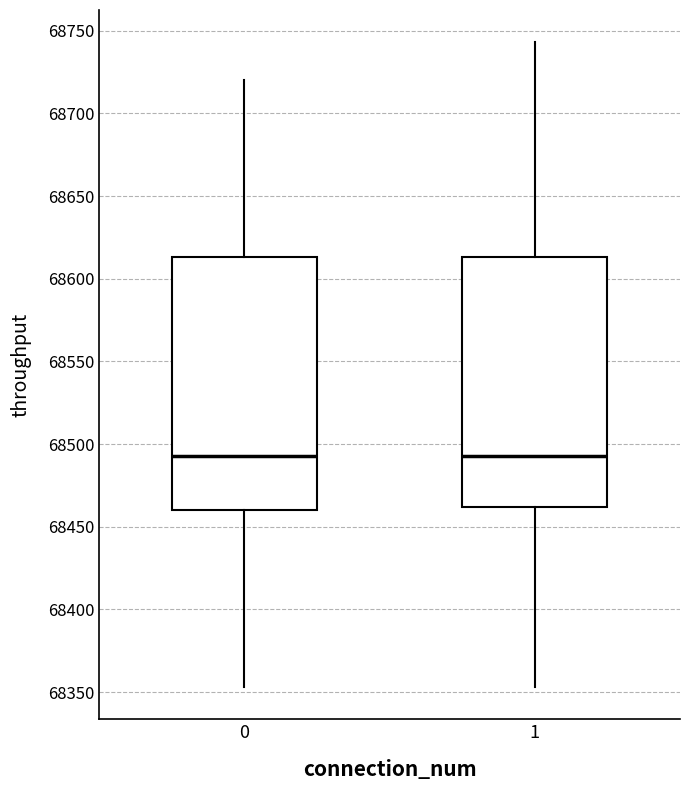

Reading left to right, transcribe this box plot: for each box, give where its median line is, the range the box spans, and where its two whiskers end, as read against the y-axis. The values are not printed on the chart, so give them approximately, as read against the axis.

0: median 68495, box 68460 to 68615, whiskers 68355 to 68720
1: median 68495, box 68460 to 68615, whiskers 68355 to 68745